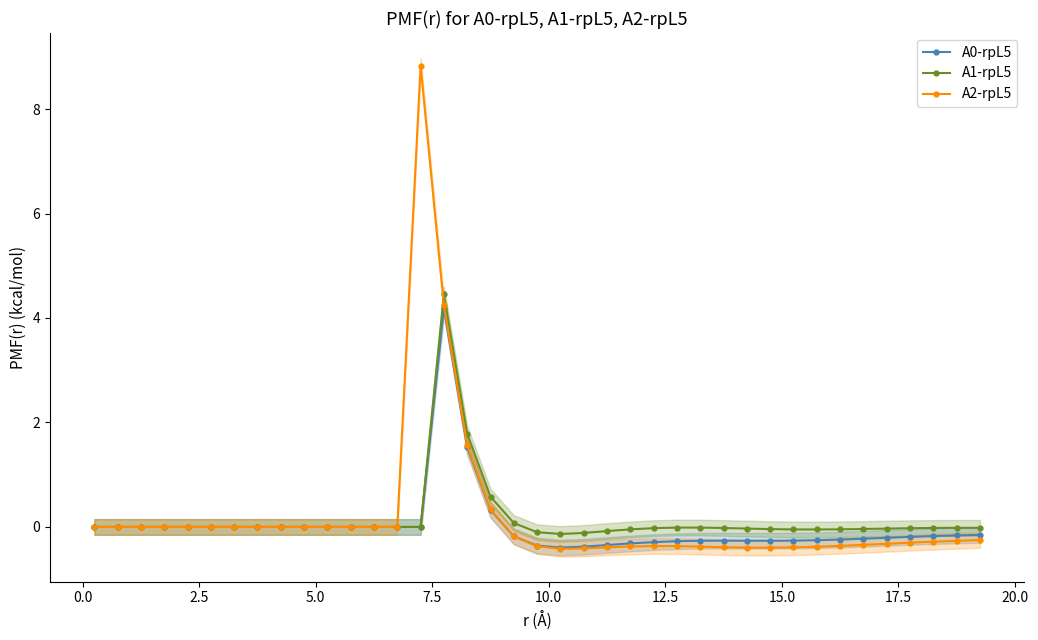

How many positive values does the A1-rpL5 series have?

4